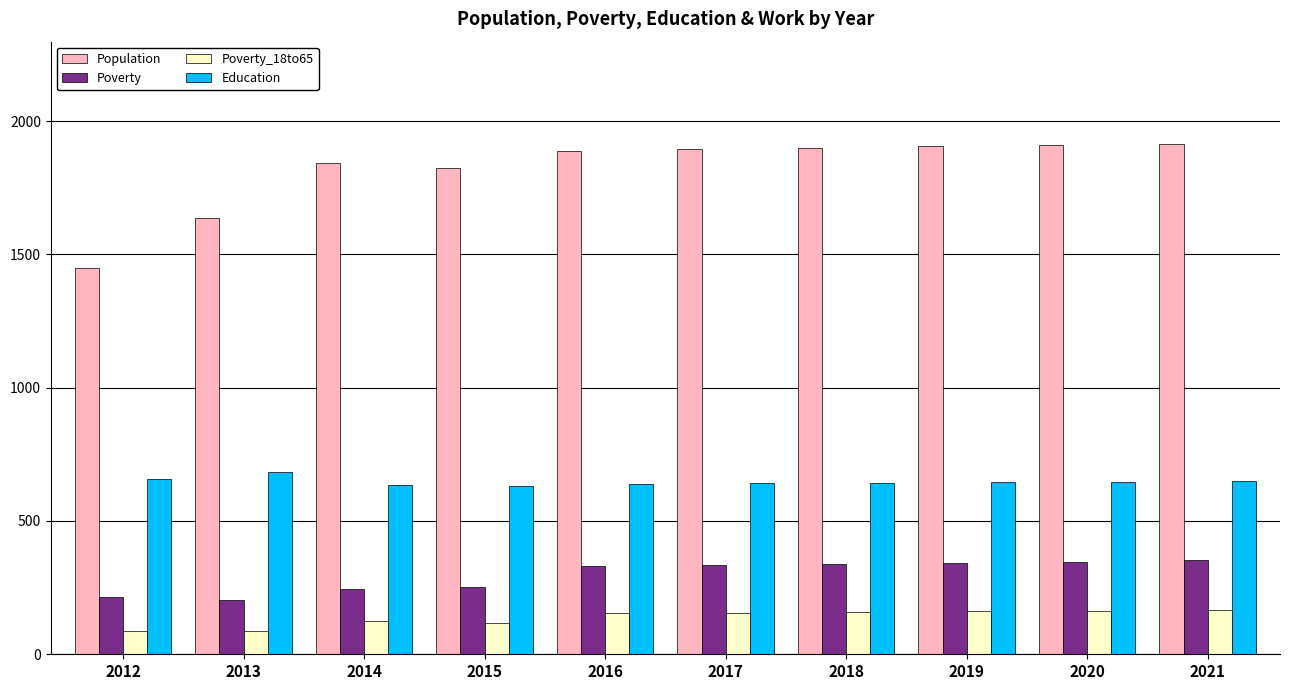

Between 2012 and 2014, which series saw the biggest shift?

Population